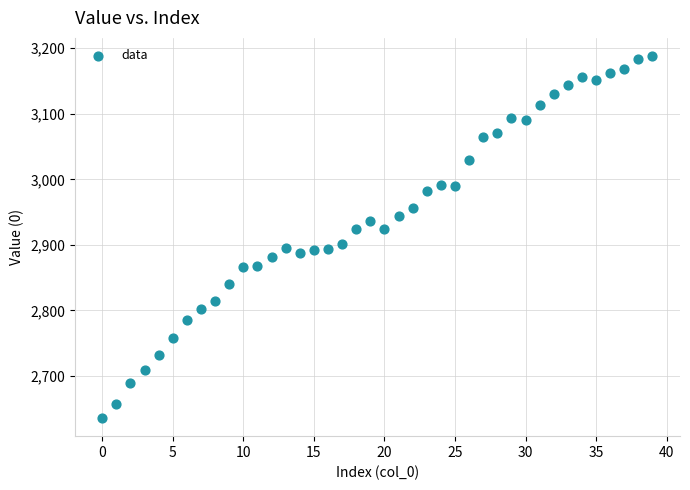

What is the range of Y values (max minus min)?

552